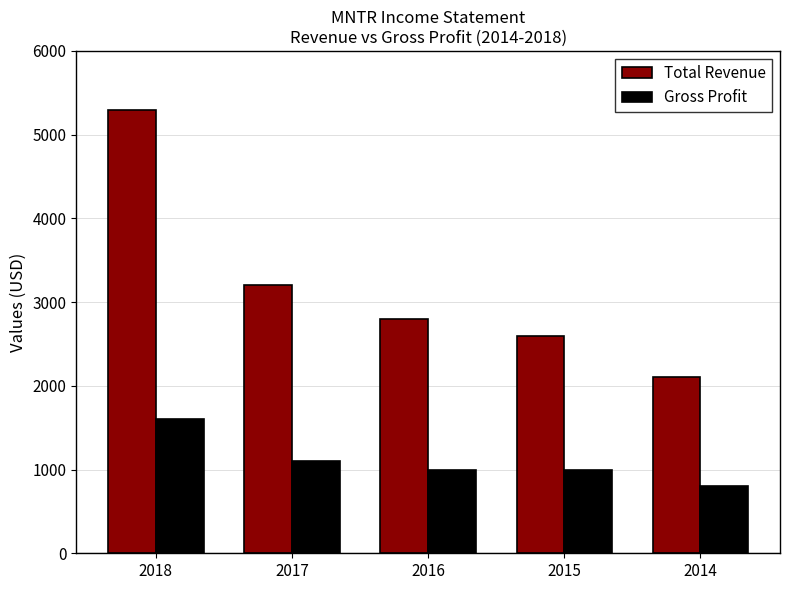

What is the maximum value shown in the chart?

5300